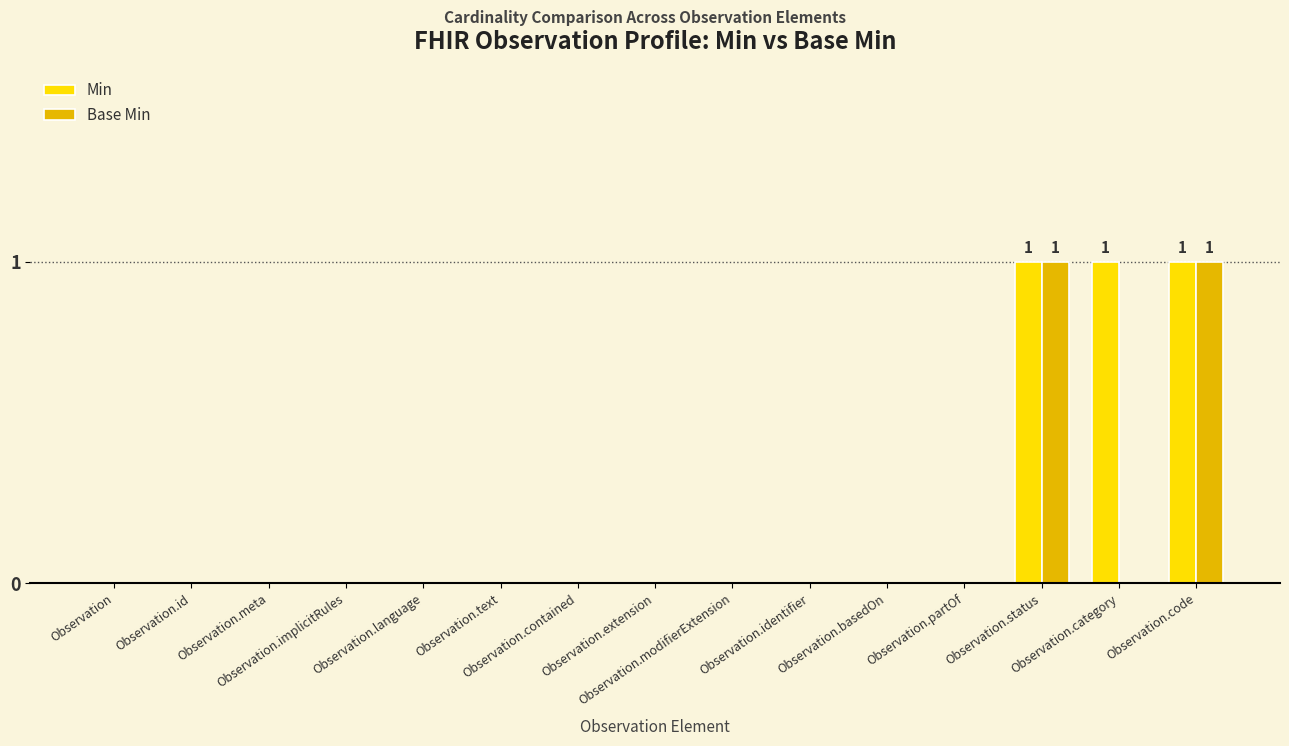

Which series has the largest total across all categories?

Min